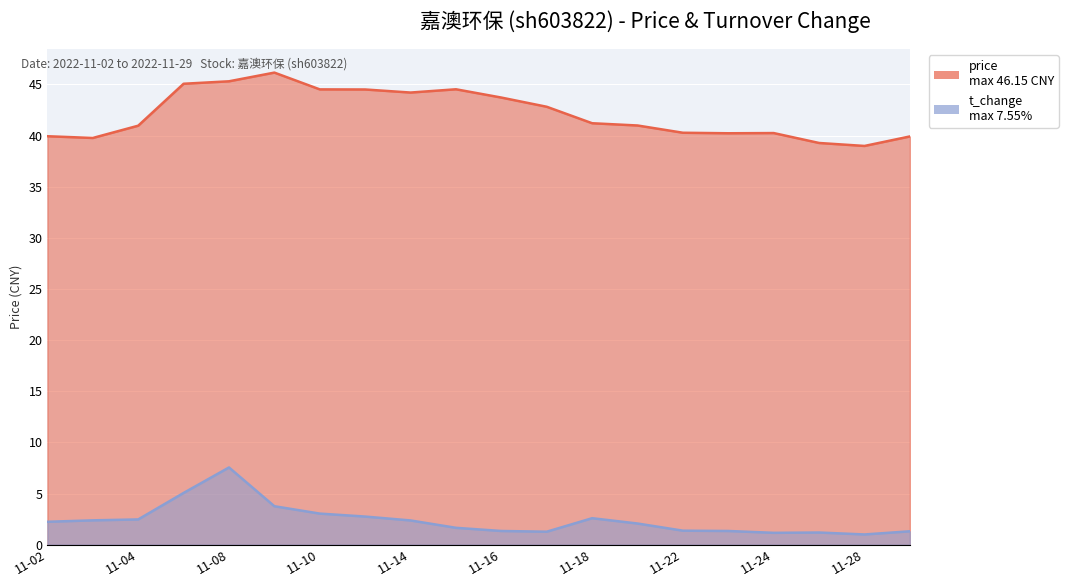

At which category does price reach its first local valley?

2022-11-03